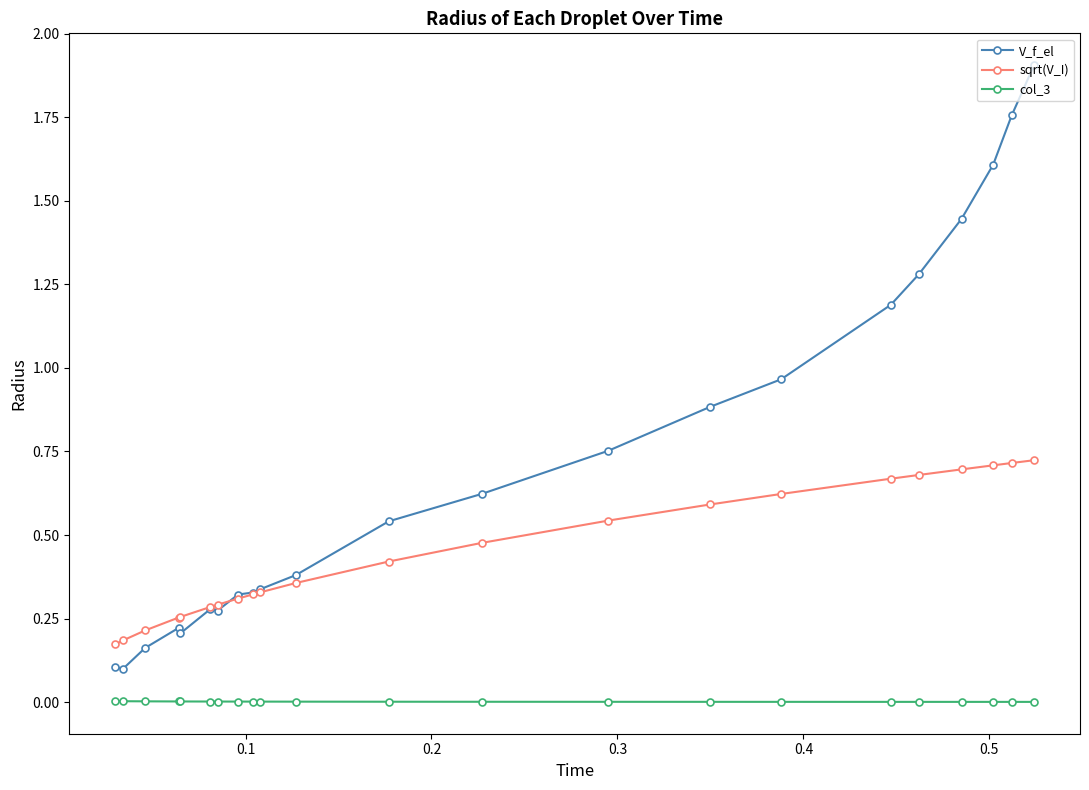

Rank the series by their maximum value, from lowest to highest.

col_3, sqrt(V_I), V_f_el